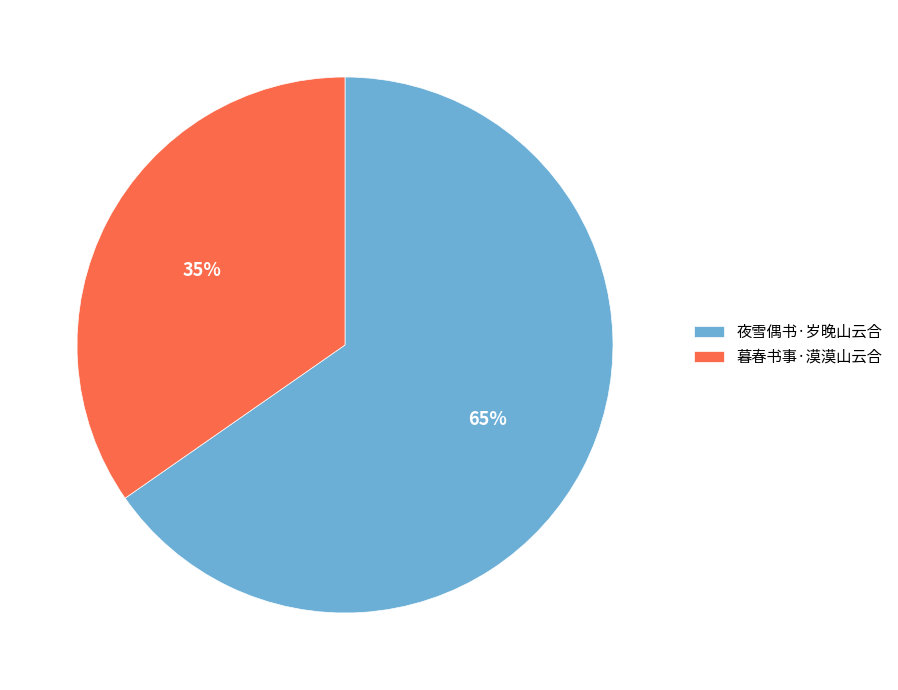

The 夜雪偶书·岁晚山云合 slice represents 65% of the pie. True or false?

True